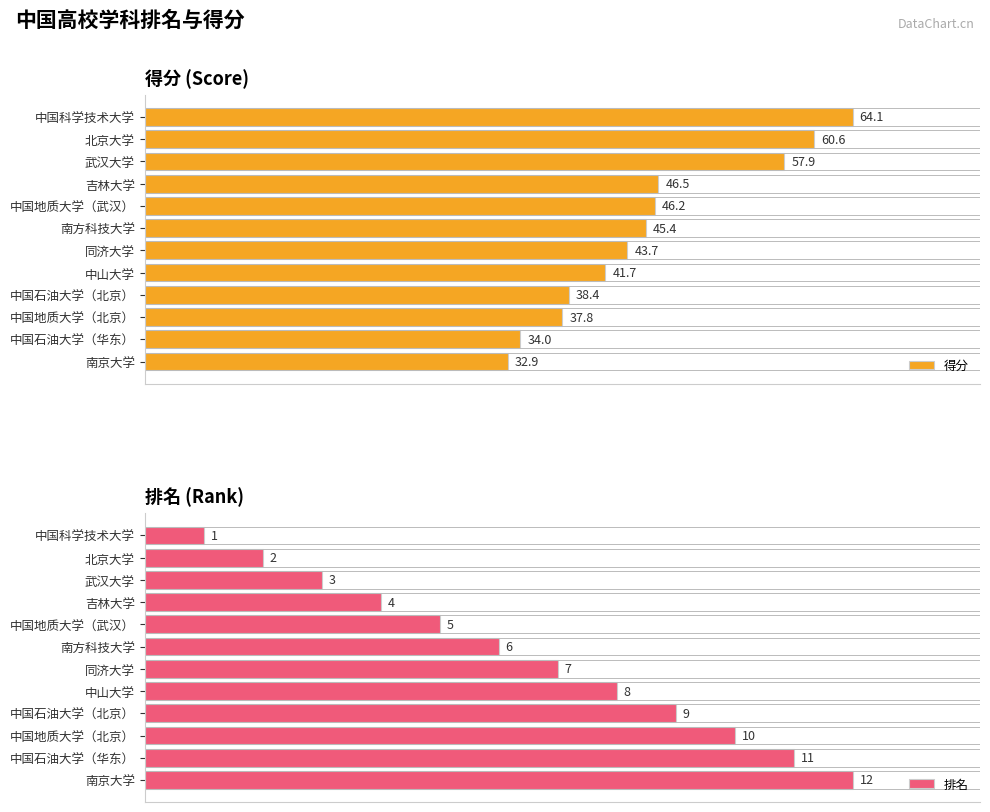

Rank the categories by 得分 value from lowest to highest.

南京大学, 中国石油大学（华东）, 中国地质大学（北京）, 中国石油大学（北京）, 中山大学, 同济大学, 南方科技大学, 中国地质大学（武汉）, 吉林大学, 武汉大学, 北京大学, 中国科学技术大学